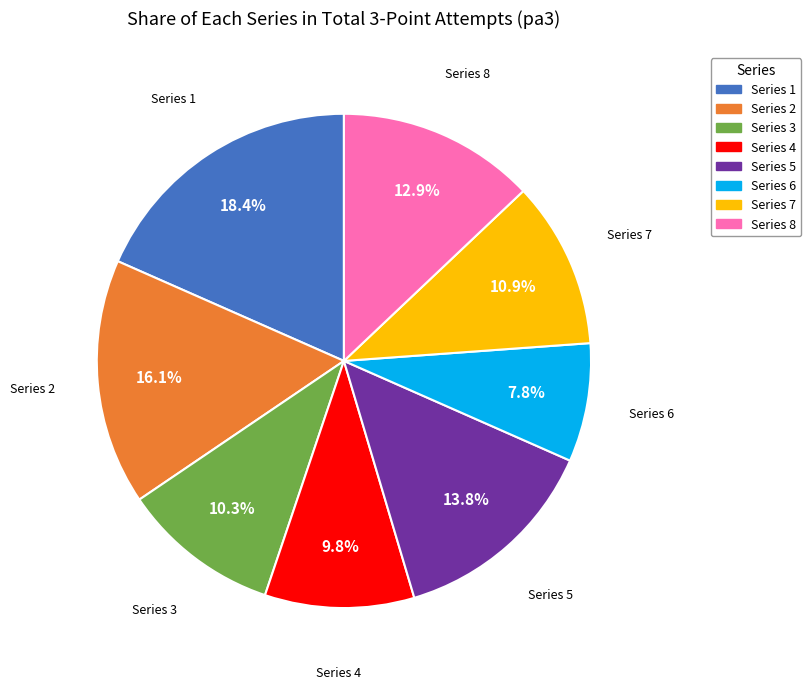

Between Series 7 and Series 8, which is larger?

Series 8